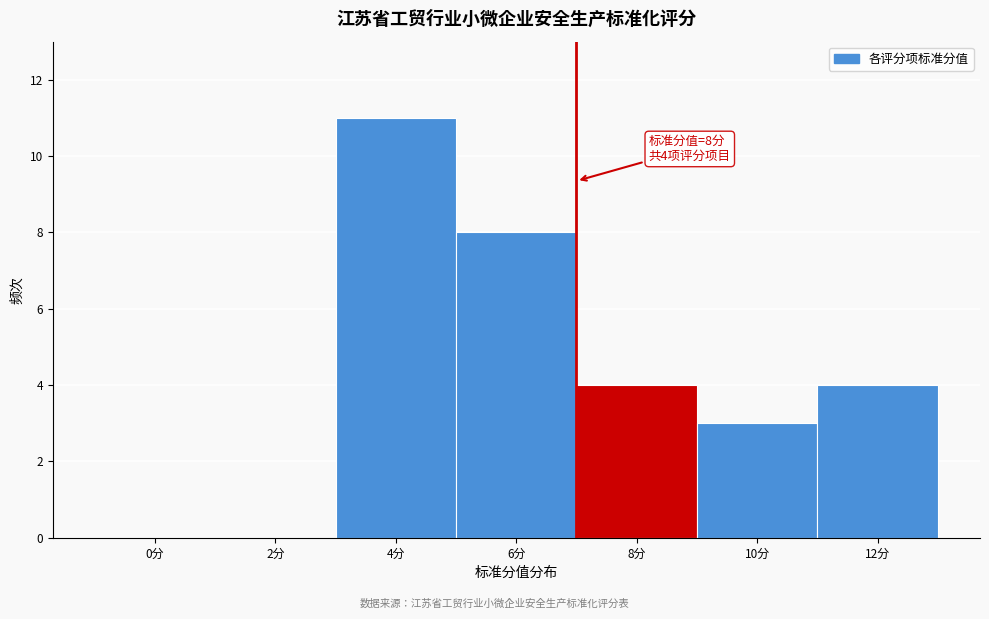

Reading left to right, what are all the values shown in this chart?

0分=0	2分=0	4分=11	6分=8	8分=4	10分=3	12分=4